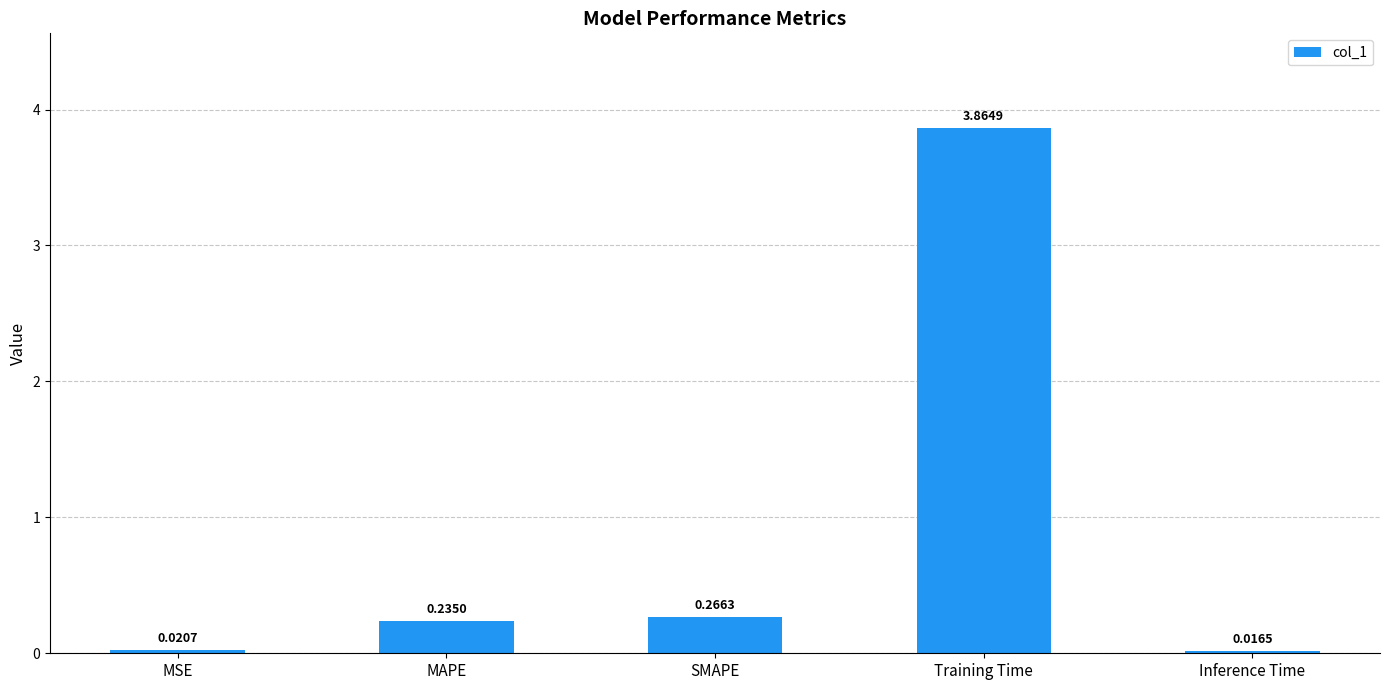

What is the label of the 3rd bar from the right?

SMAPE